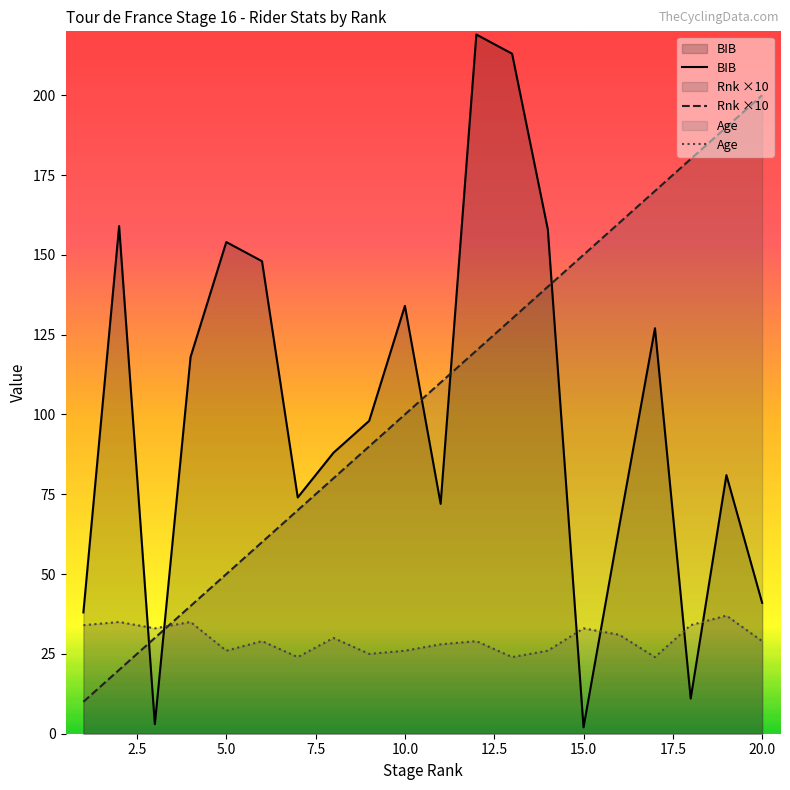

What is the greatest value displayed?

219